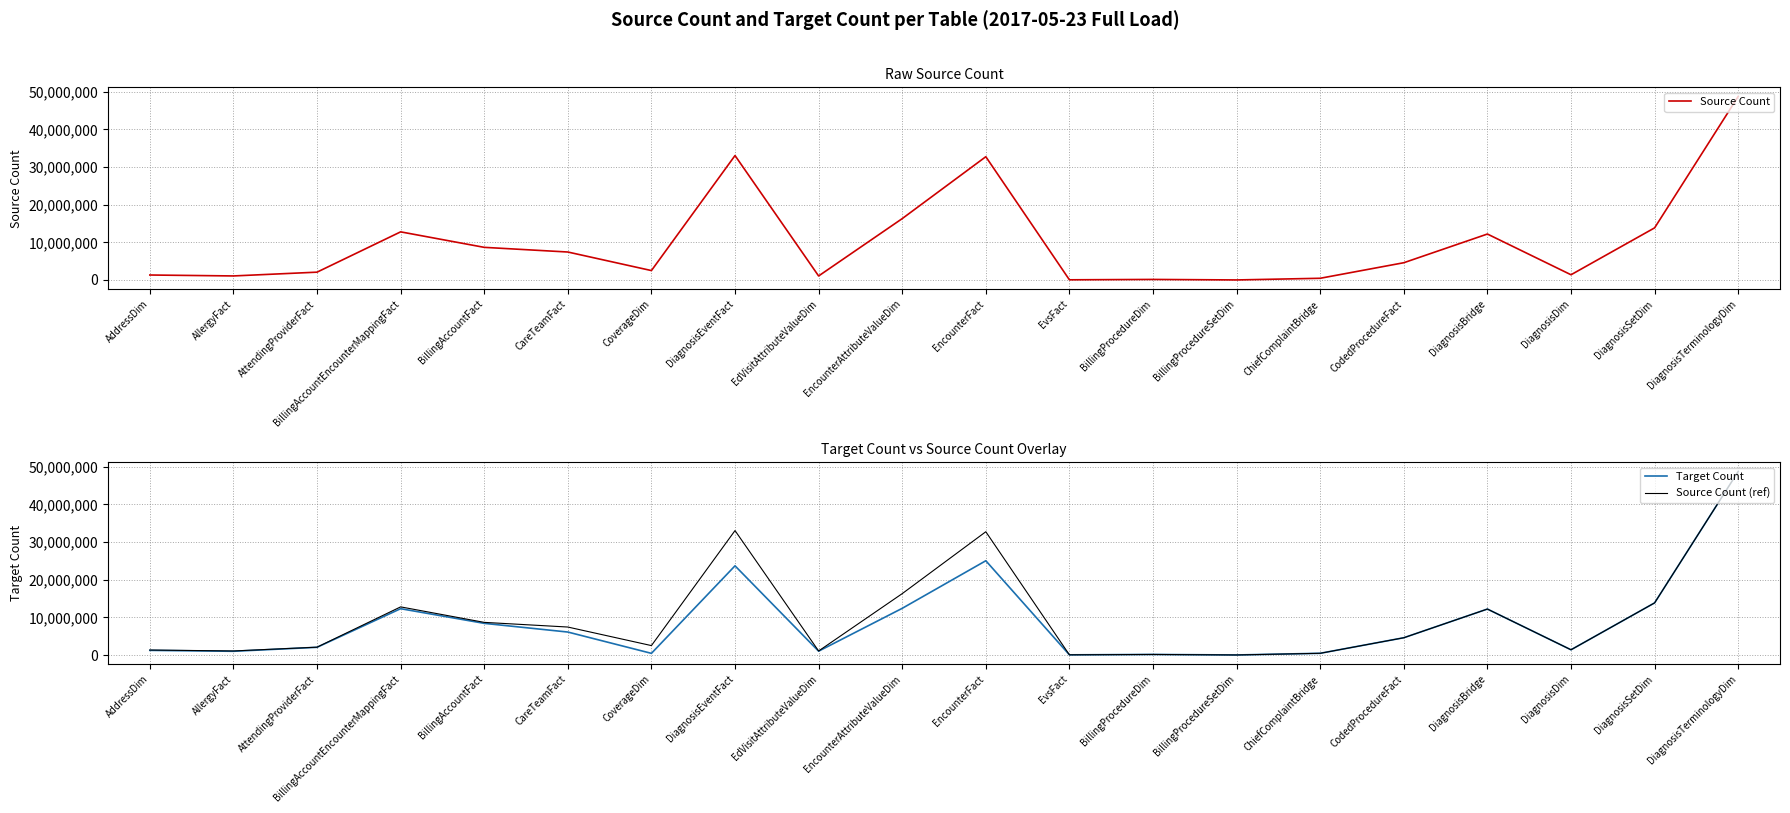

How many interior local peaks does the Source Count (ref) series have?

5